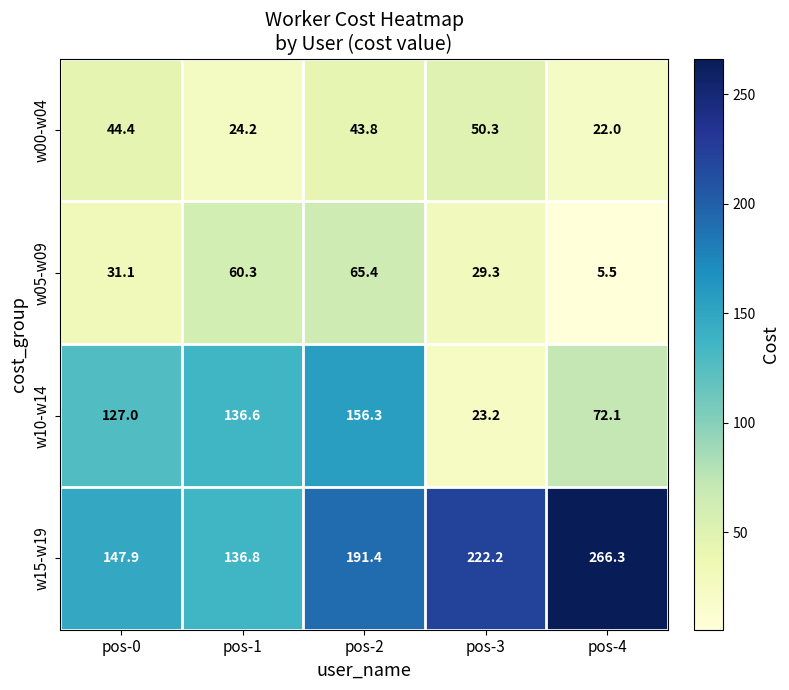

Reading left to right, transcribe all the data shown in this chart.

w00-w04: 44.4	24.2	43.8	50.3	22.0
w05-w09: 31.1	60.3	65.4	29.3	5.5
w10-w14: 127.0	136.6	156.3	23.2	72.1
w15-w19: 147.9	136.8	191.4	222.2	266.3